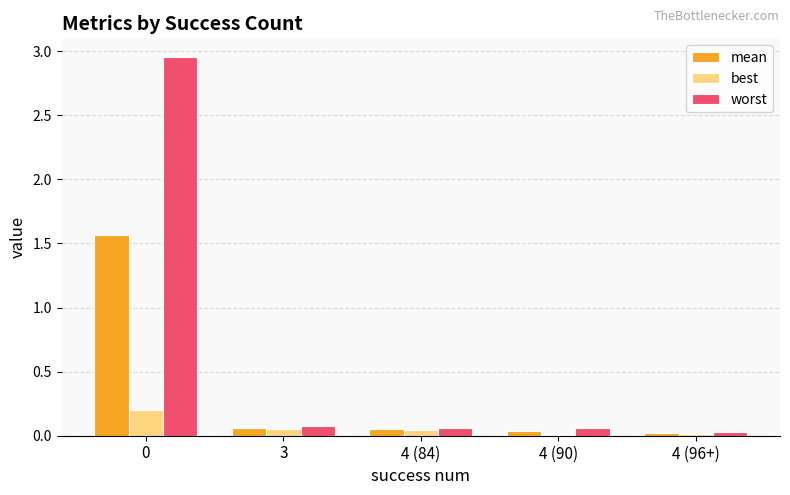

What is the sum of all best values?

0.3